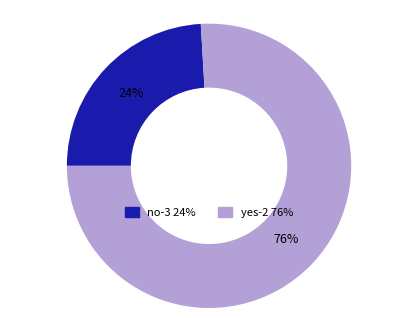

What percentage is the yes-2 slice, to the nearest percent?

76%